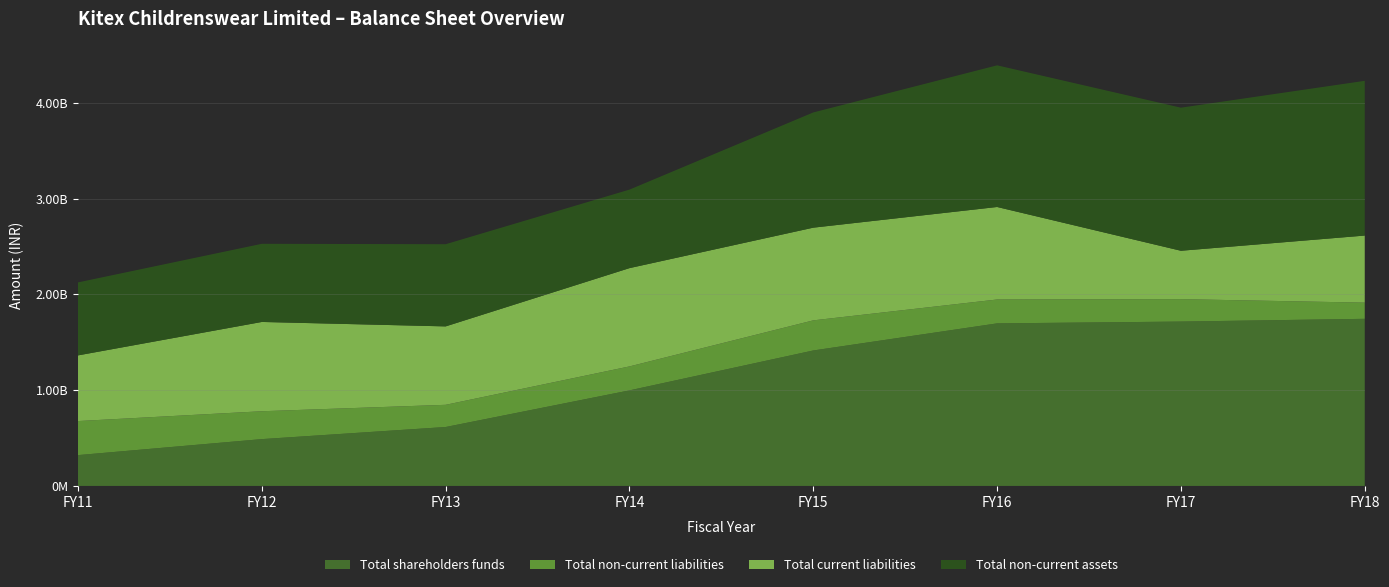

Reading left to right, extract all data points from this chart.

Total shareholders funds: FY11=321651865.0	FY12=488643637.7	FY13=615034662.5	FY14=997415773.4	FY15=1413985276.7	FY16=1696838562.0	FY17=1715702622.0	FY18=1744464652.0
Total non-current liabilities: FY11=355428903.0	FY12=290962312.0	FY13=231725432.2	FY14=250172565.2	FY15=314363958.2	FY16=249307051.0	FY17=234145073.0	FY18=168808955.0
Total current liabilities: FY11=685504092.0	FY12=932106395.1	FY13=818564754.4	FY14=1026017965.0	FY15=967619139.6	FY16=965761360.0	FY17=505070479.0	FY18=700250578.0
Total non-current assets: FY11=761954381.0	FY12=815791136.1	FY13=857789070.8	FY14=819611861.7	FY15=1202822002.3	FY16=1478732631.0	FY17=1493604598.0	FY18=1615324466.0